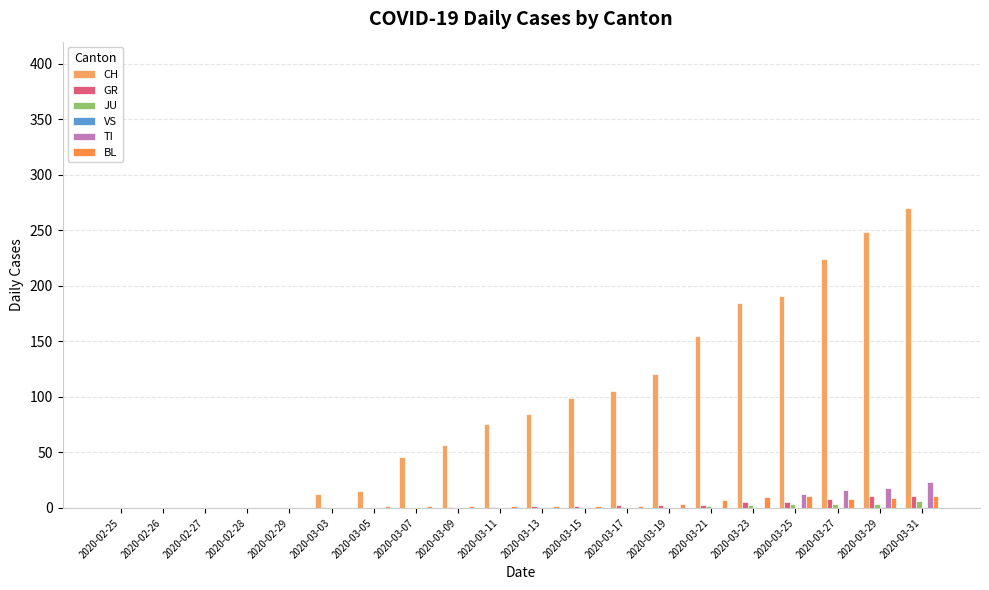

How many data points does each series have?

20